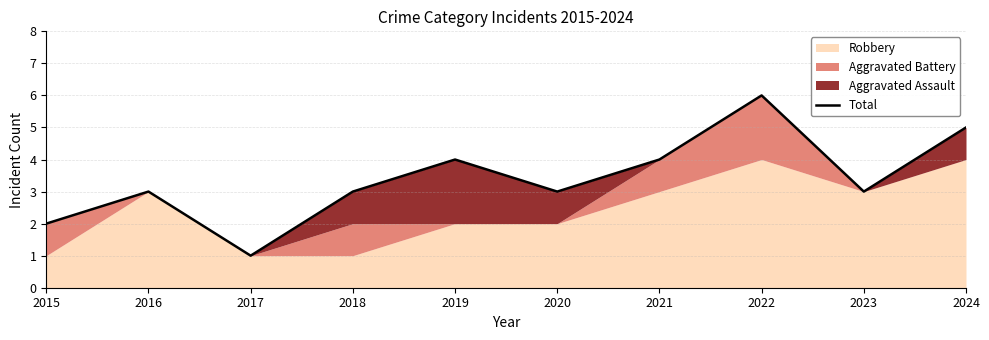

Reading left to right, what are all the values shown in this chart?

2015=2	2016=3	2017=1	2018=3	2019=4	2020=3	2021=4	2022=6	2023=3	2024=5